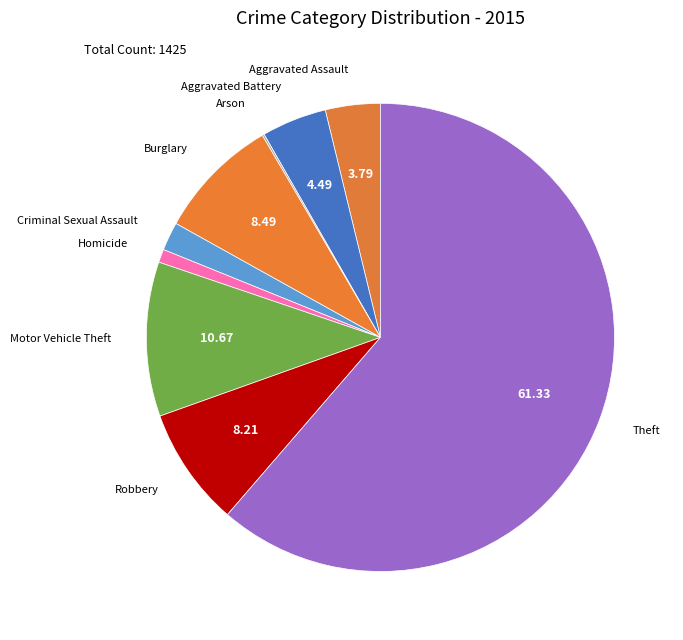

What is the largest slice in the pie chart?

Theft